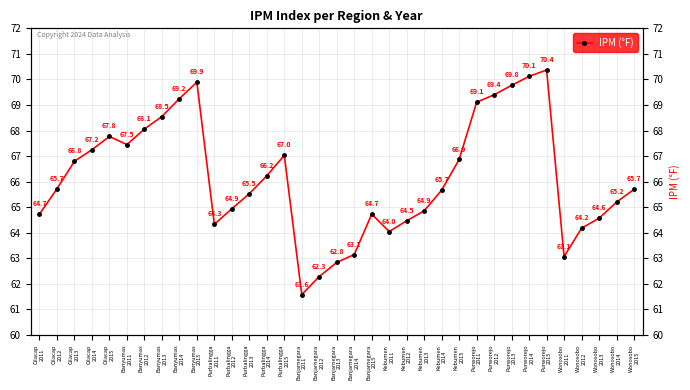

What is the smallest value displayed?

61.6